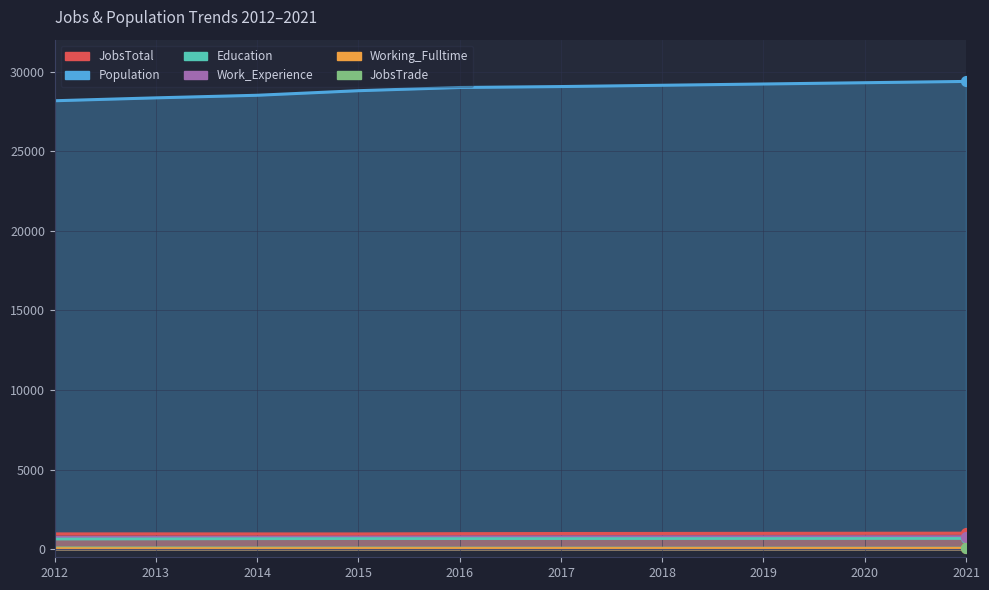

Which series reaches the minimum Y coordinate?

Working_Fulltime